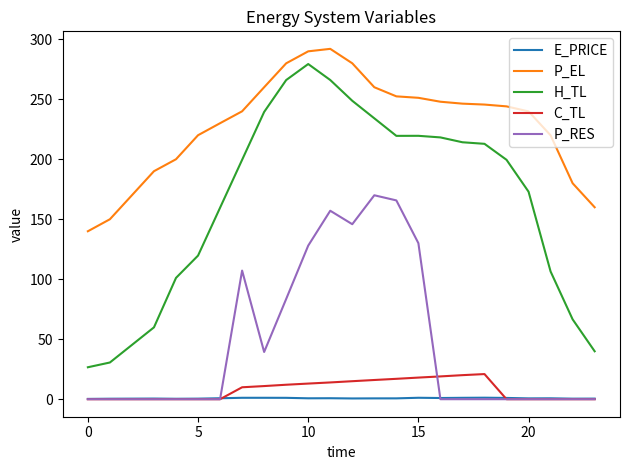

True or false: C_TL and P_EL intersect in this chart.

False